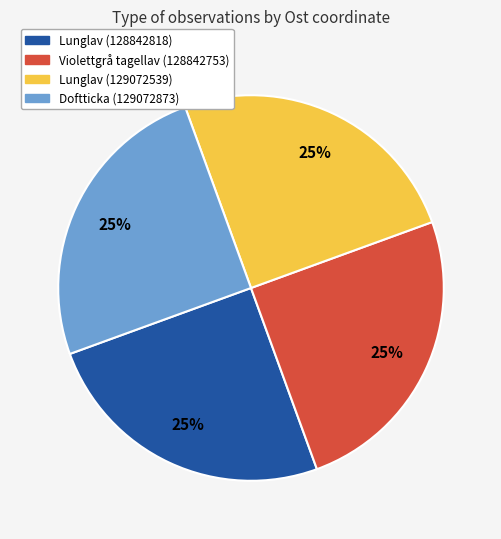

Does Lunglav (128842818) represent more than half of the total?

No